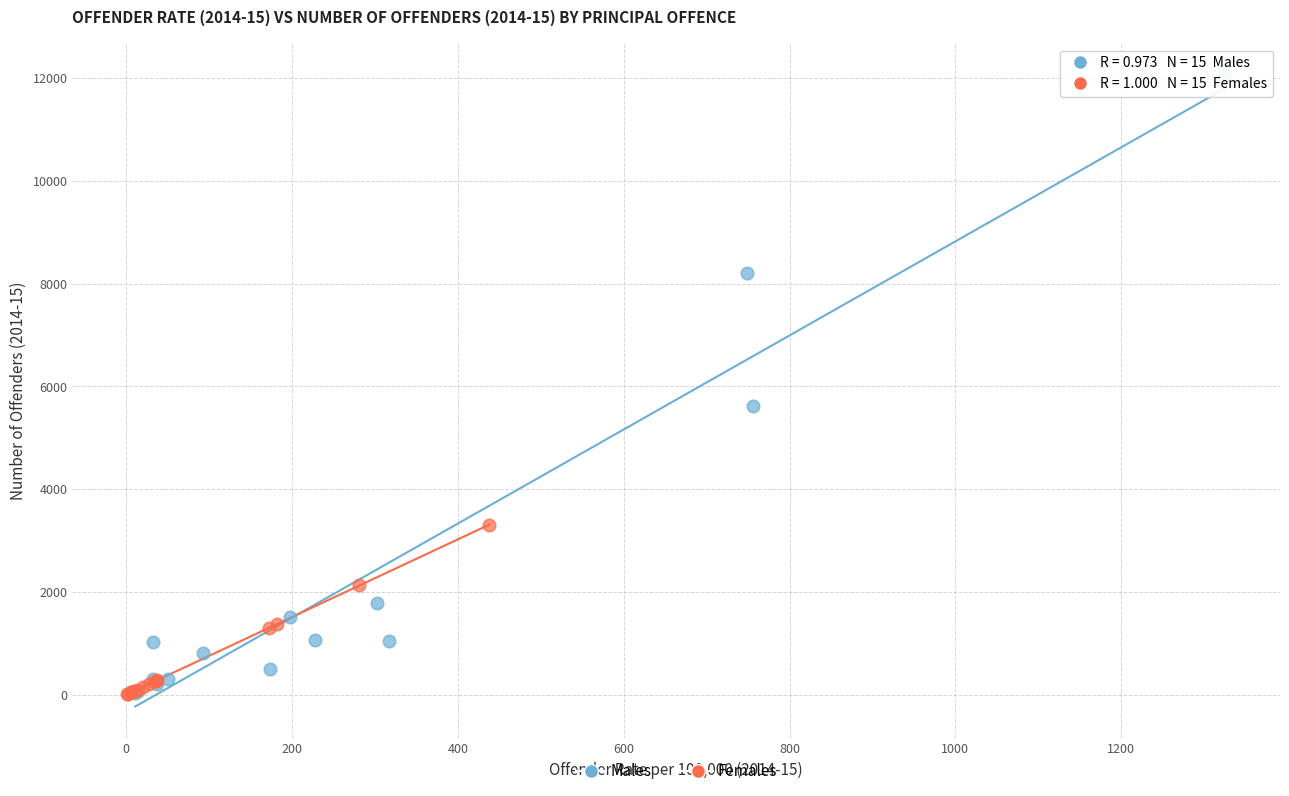

Which series contains the highest Y value?

Males